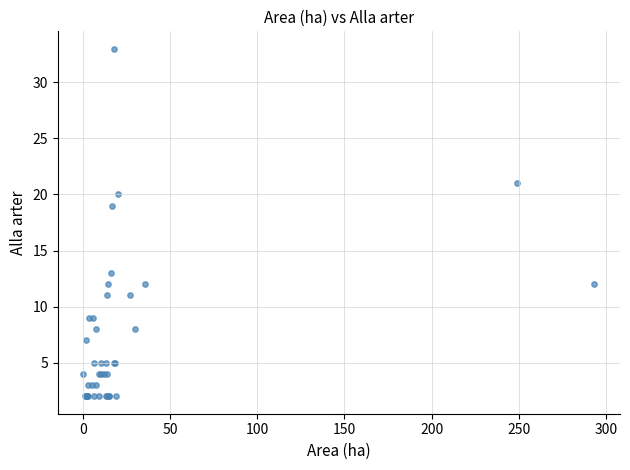

What Y value in the scatter plot is closest to 17?

19